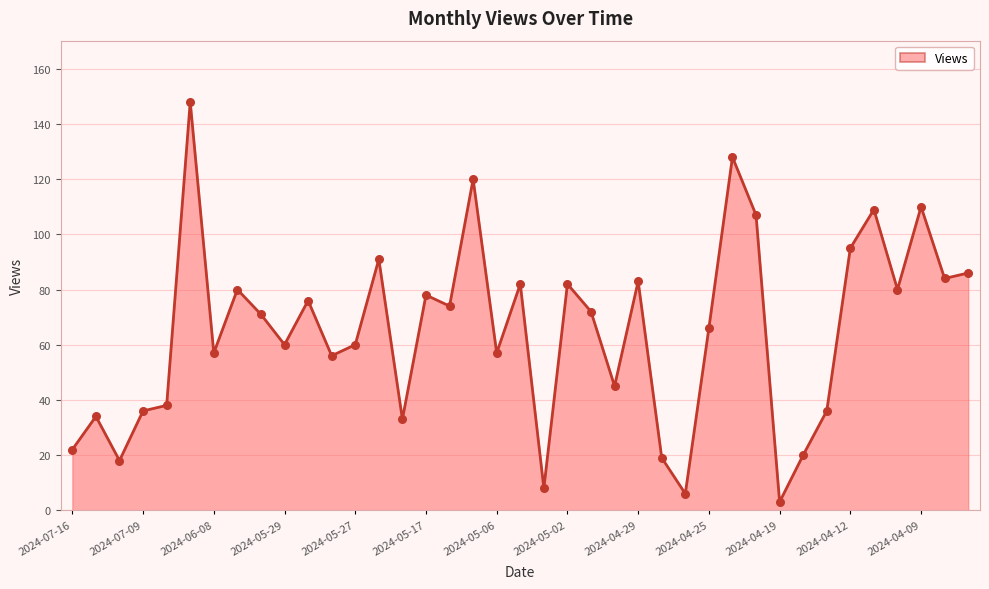

What is the difference between the maximum and minimum values?

145